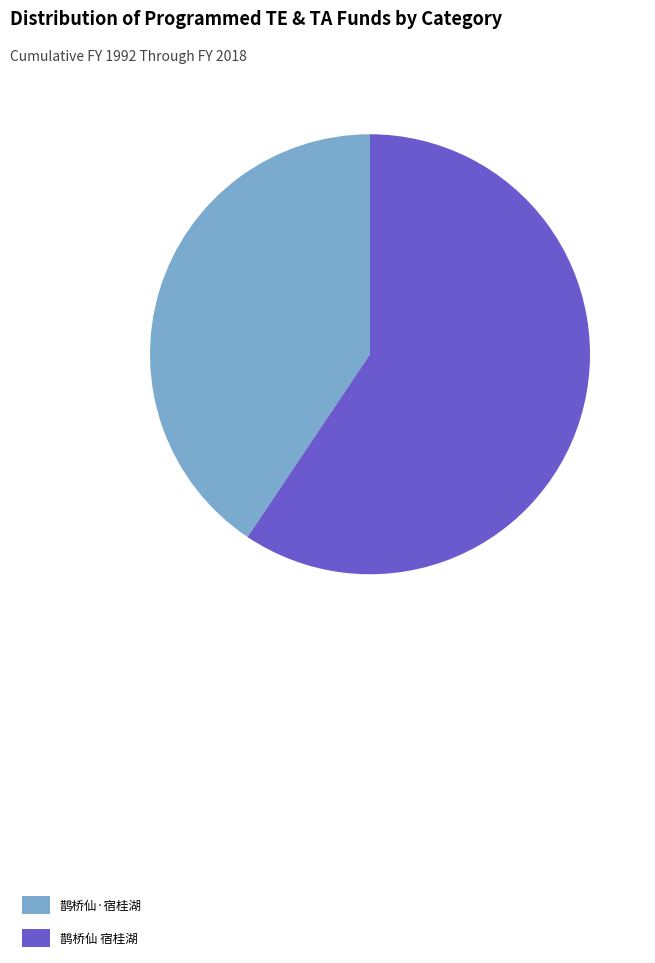

Rank the categories by value from lowest to highest.

鹊桥仙·宿桂湖, 鹊桥仙 宿桂湖